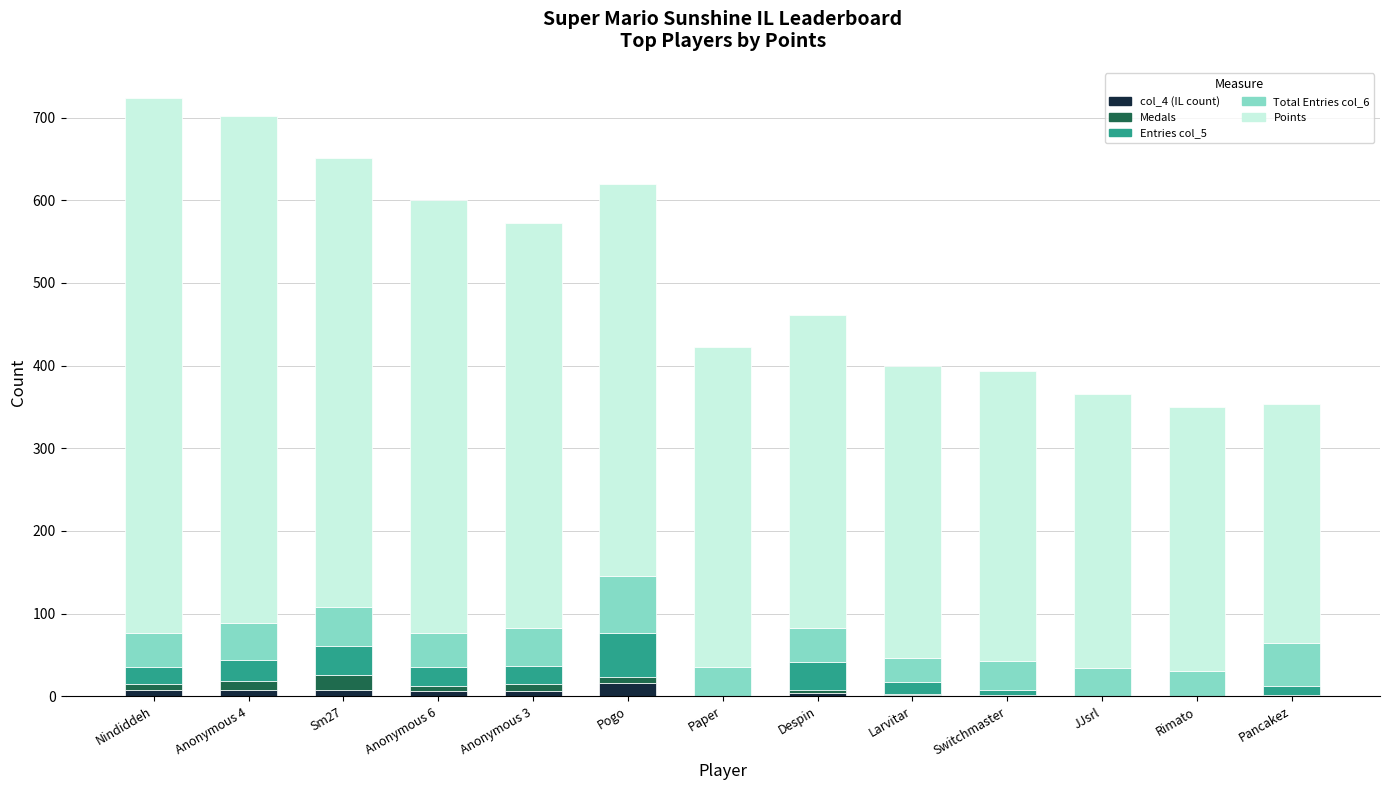

What is the total value across all series at Rimato?

350